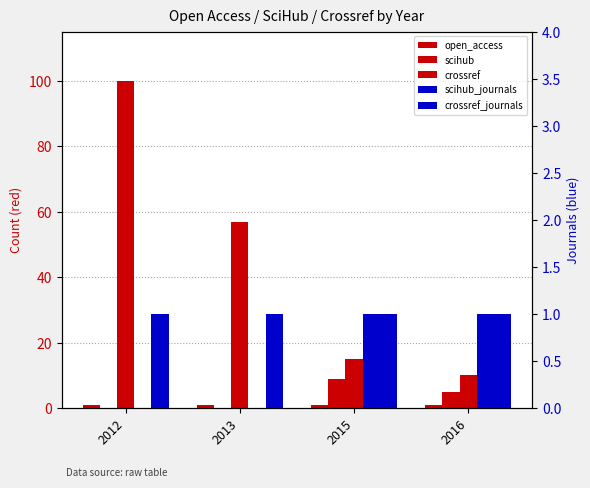

Read the crossref value at 2012.

100